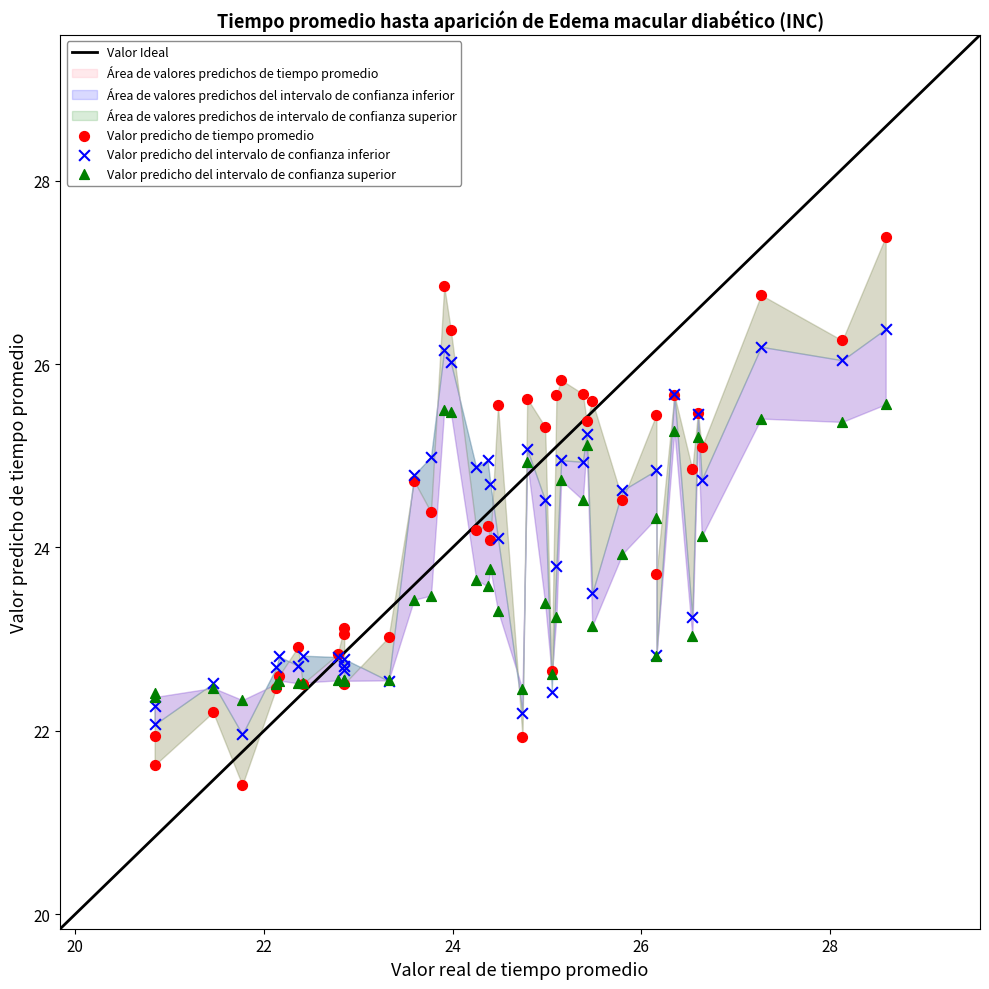

Which series has the widest spread of Y values?

Valor predicho de tiempo promedio